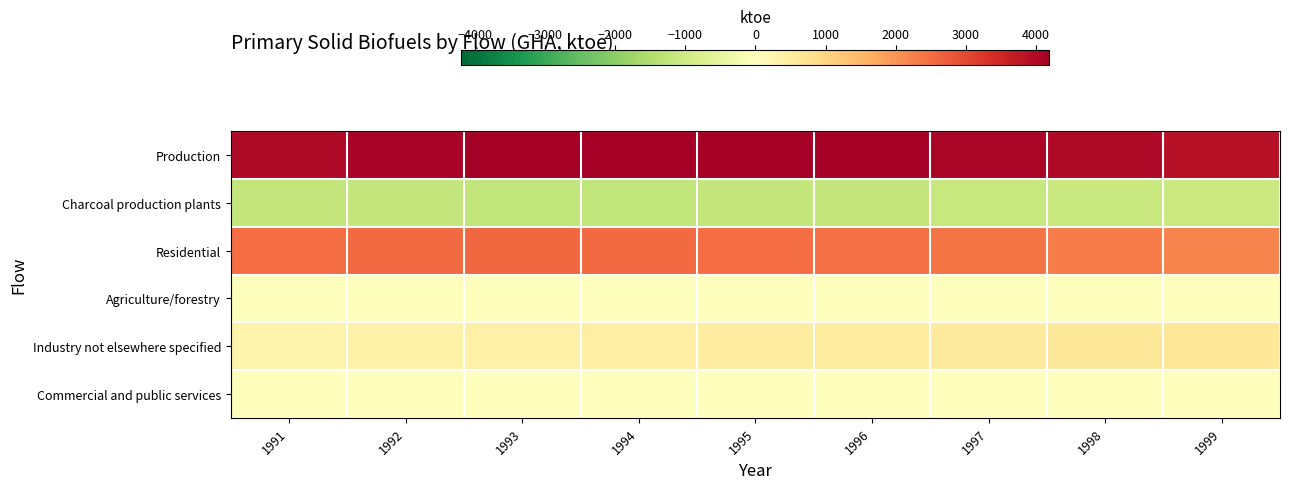

Rank the series by their maximum value, from lowest to highest.

Charcoal production plants, Agriculture/forestry, Commercial and public services, Industry not elsewhere specified, Residential, Production